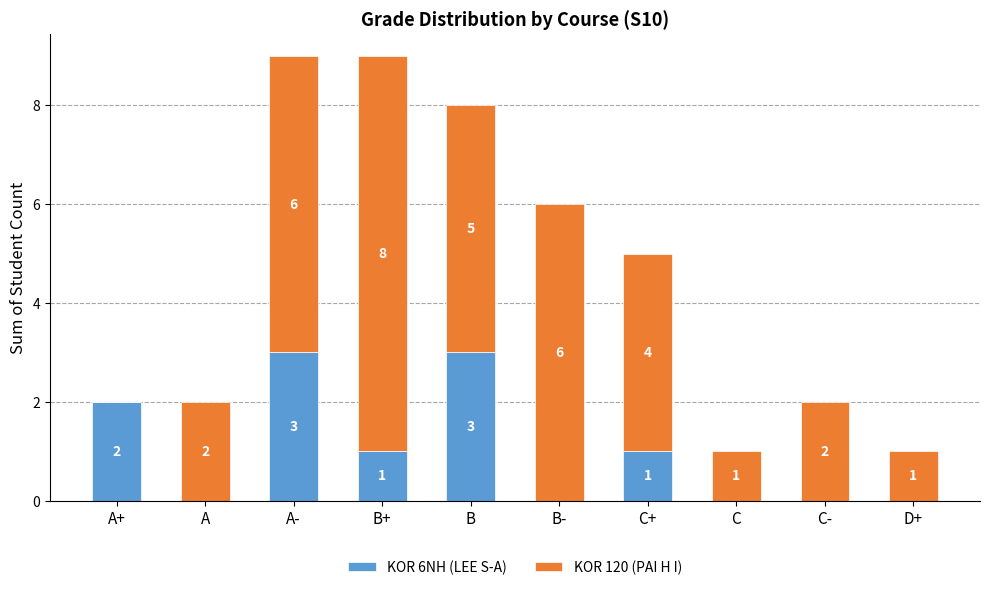

What is the sum of all KOR 6NH (LEE S-A) values?

10